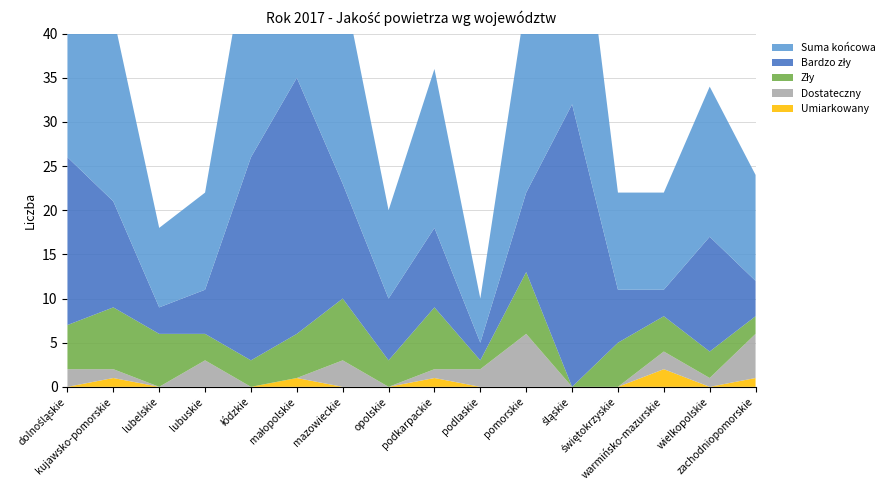

Reading left to right, transcribe all the data shown in this chart.

Bardzo zły: dolnośląskie=19	kujawsko-pomorskie=12	lubelskie=3	lubuskie=5	łódzkie=23	małopolskie=29	mazowieckie=13	opolskie=7	podkarpackie=9	podlaskie=2	pomorskie=9	śląskie=32	świętokrzyskie=6	warmińsko-mazurskie=3	wielkopolskie=13	zachodniopomorskie=4
Zły: dolnośląskie=5	kujawsko-pomorskie=7	lubelskie=6	lubuskie=3	łódzkie=3	małopolskie=5	mazowieckie=7	opolskie=3	podkarpackie=7	podlaskie=1	pomorskie=7	śląskie=0	świętokrzyskie=5	warmińsko-mazurskie=4	wielkopolskie=3	zachodniopomorskie=2
Dostateczny: dolnośląskie=2	kujawsko-pomorskie=1	lubelskie=0	lubuskie=3	łódzkie=0	małopolskie=0	mazowieckie=3	opolskie=0	podkarpackie=1	podlaskie=2	pomorskie=6	śląskie=0	świętokrzyskie=0	warmińsko-mazurskie=2	wielkopolskie=1	zachodniopomorskie=5
Umiarkowany: dolnośląskie=0	kujawsko-pomorskie=1	lubelskie=0	lubuskie=0	łódzkie=0	małopolskie=1	mazowieckie=0	opolskie=0	podkarpackie=1	podlaskie=0	pomorskie=0	śląskie=0	świętokrzyskie=0	warmińsko-mazurskie=2	wielkopolskie=0	zachodniopomorskie=1
Suma końcowa: dolnośląskie=26	kujawsko-pomorskie=21	lubelskie=9	lubuskie=11	łódzkie=26	małopolskie=35	mazowieckie=23	opolskie=10	podkarpackie=18	podlaskie=5	pomorskie=22	śląskie=32	świętokrzyskie=11	warmińsko-mazurskie=11	wielkopolskie=17	zachodniopomorskie=12